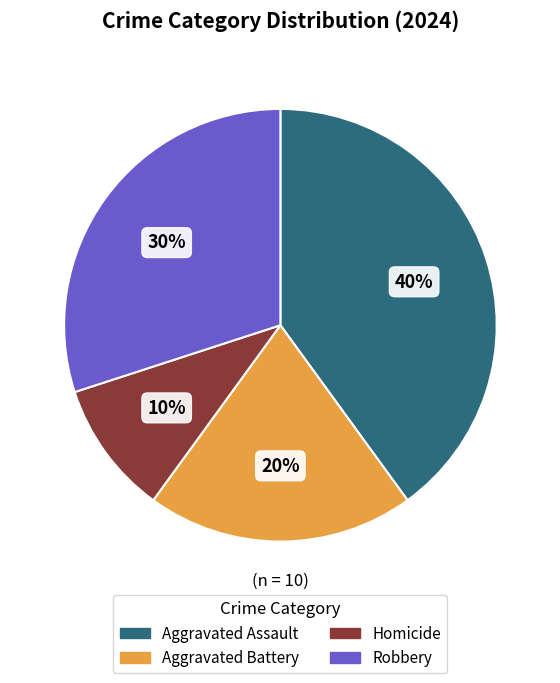

Does Homicide account for over 50% of the chart?

No